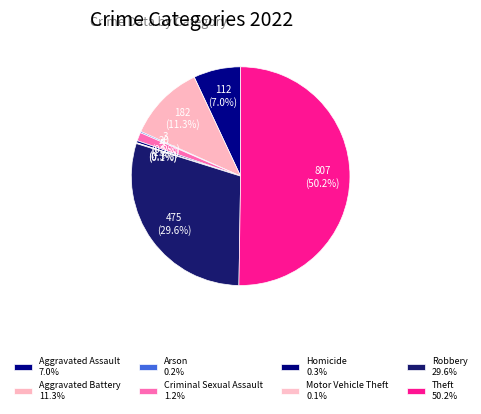

What is the change in value from Aggravated Assault to Robbery?

+363